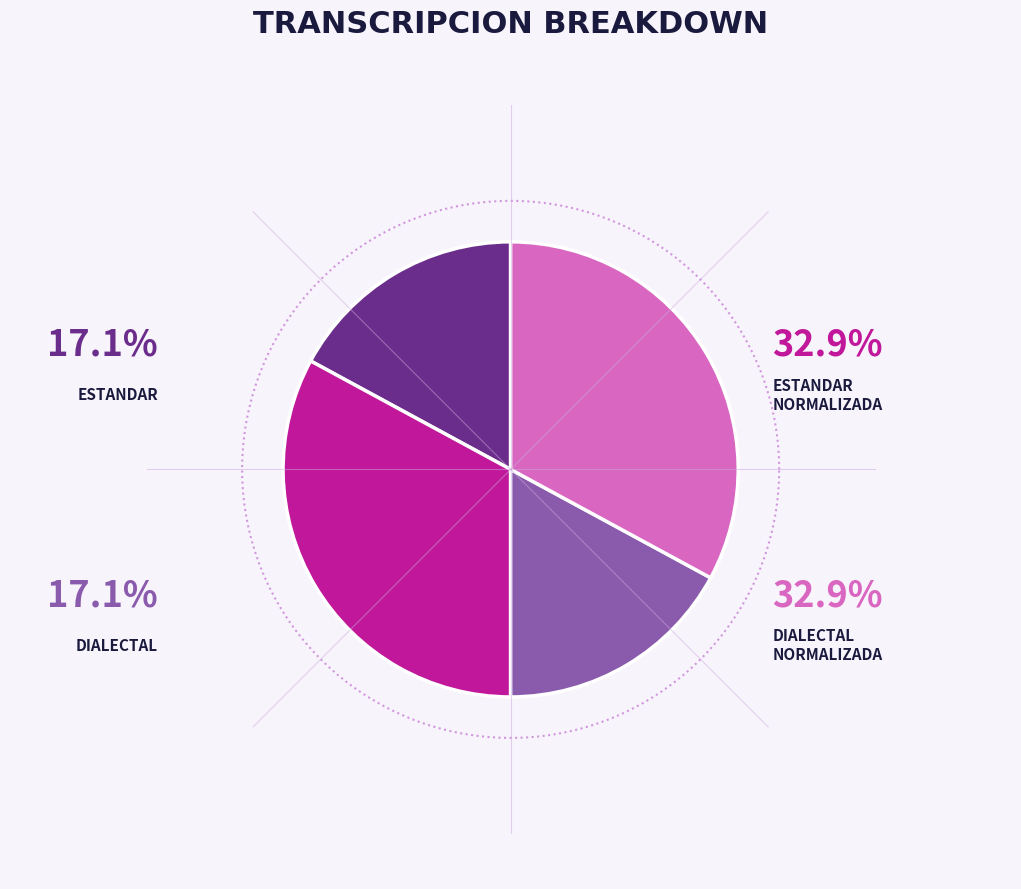

Rank the categories by value from lowest to highest.

Estandar, Dialectal, Estandar_normalizada, Dialectal_normalizada